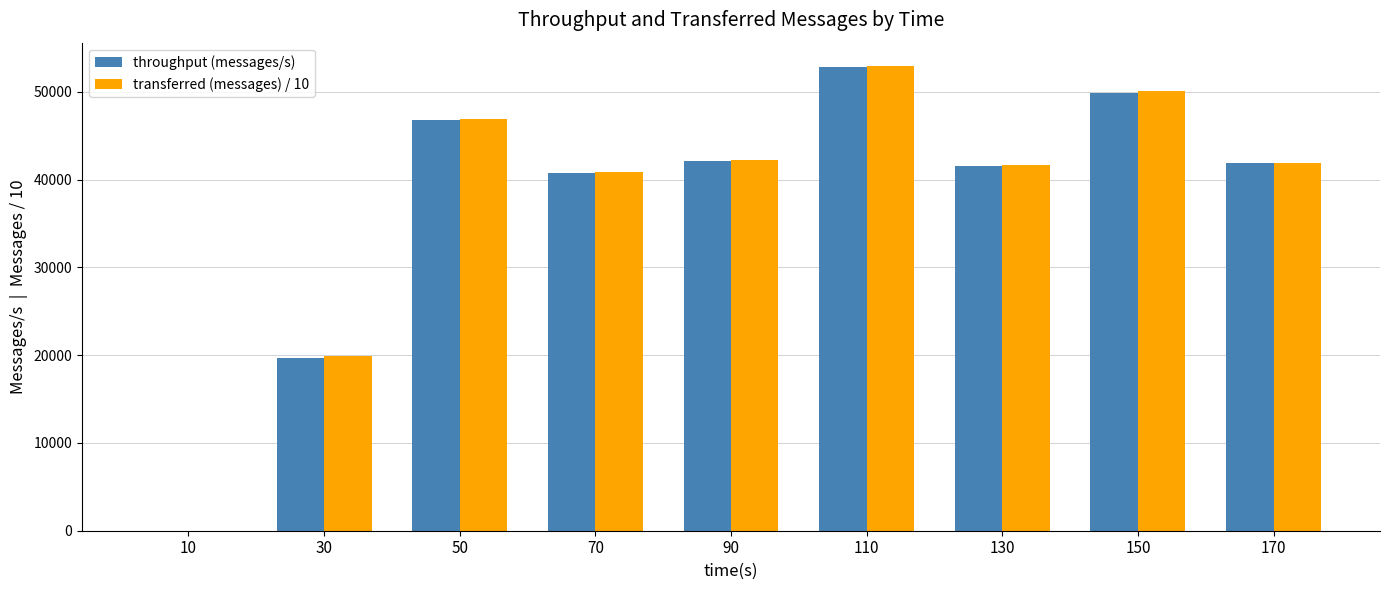

Does the chart contain stacked bars?

No